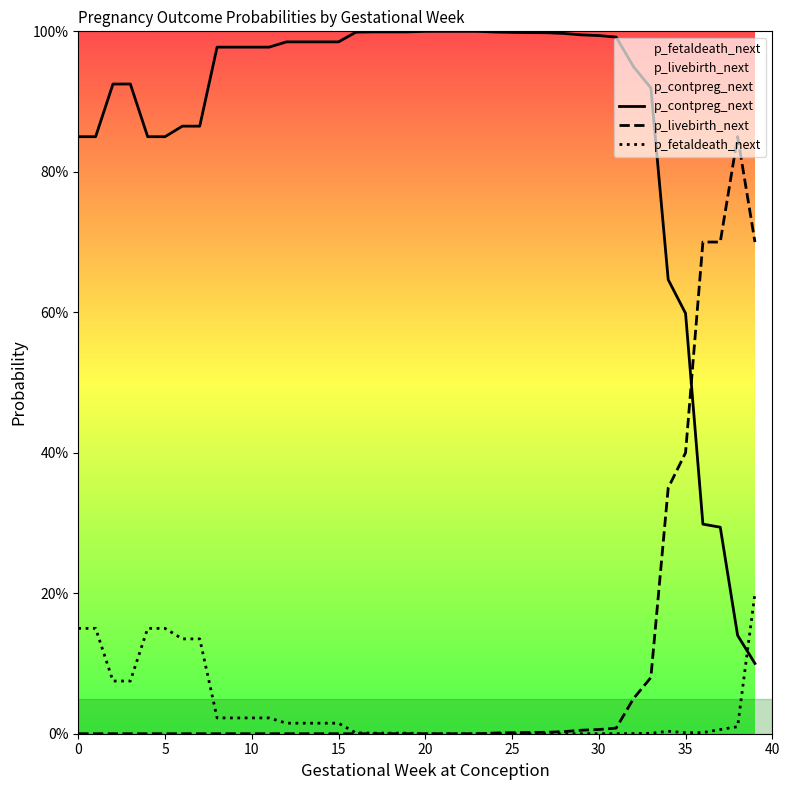

What is the label of the 11th point from the left?

10